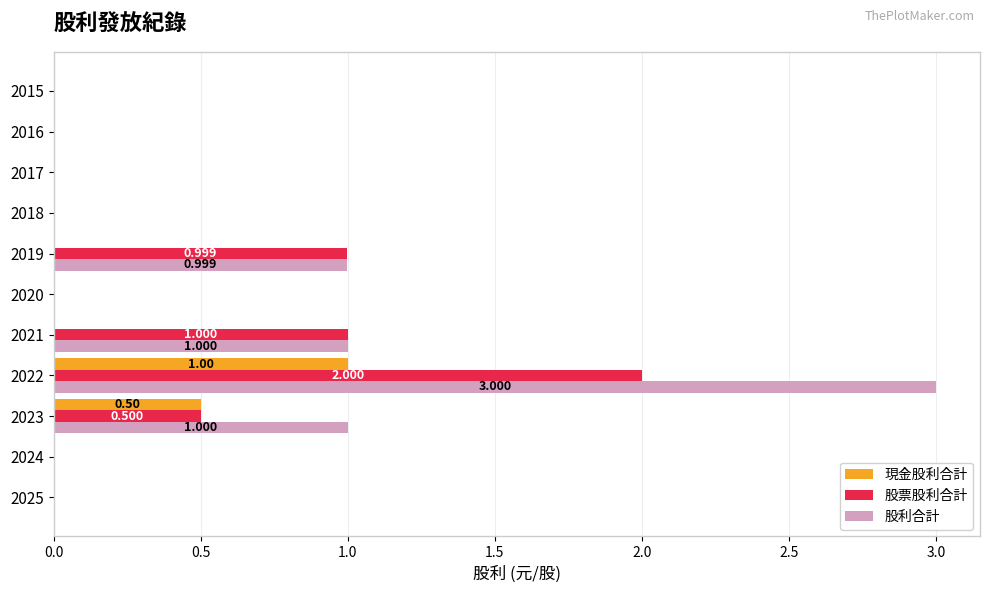

What is the sum of all 股票股利合計 values?

4.5